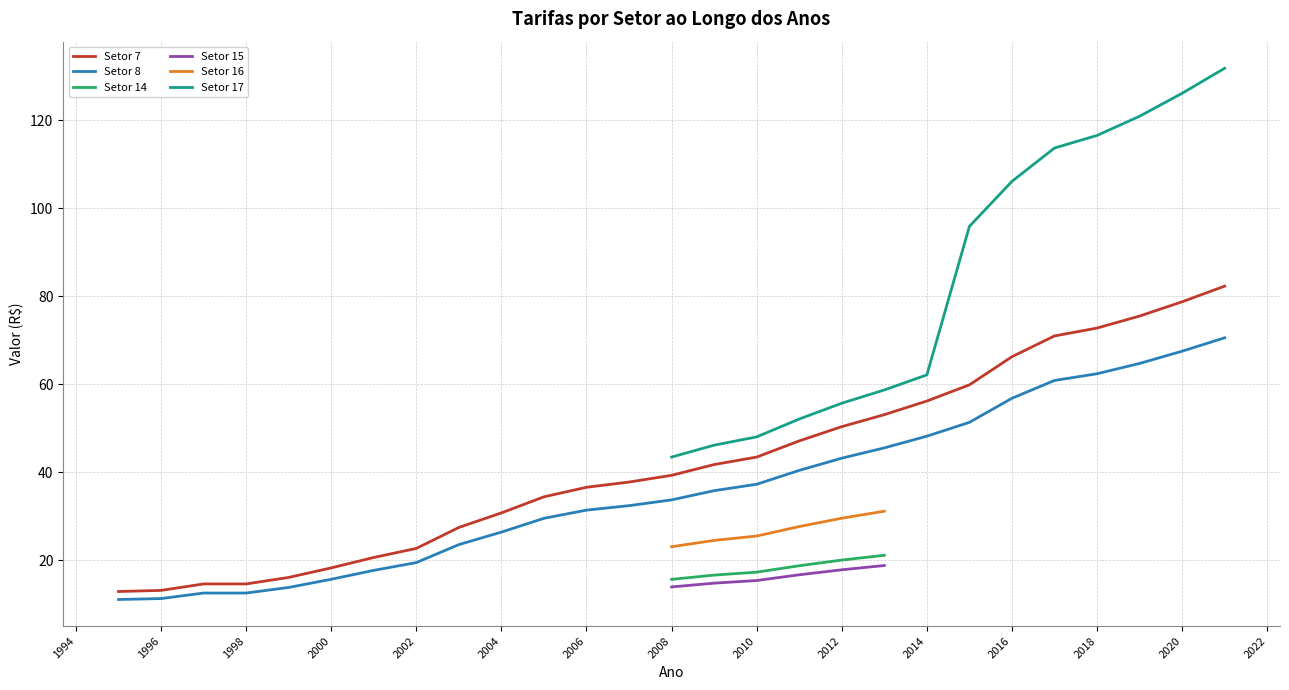

How many values in the Setor 7 series exceed 39?

14